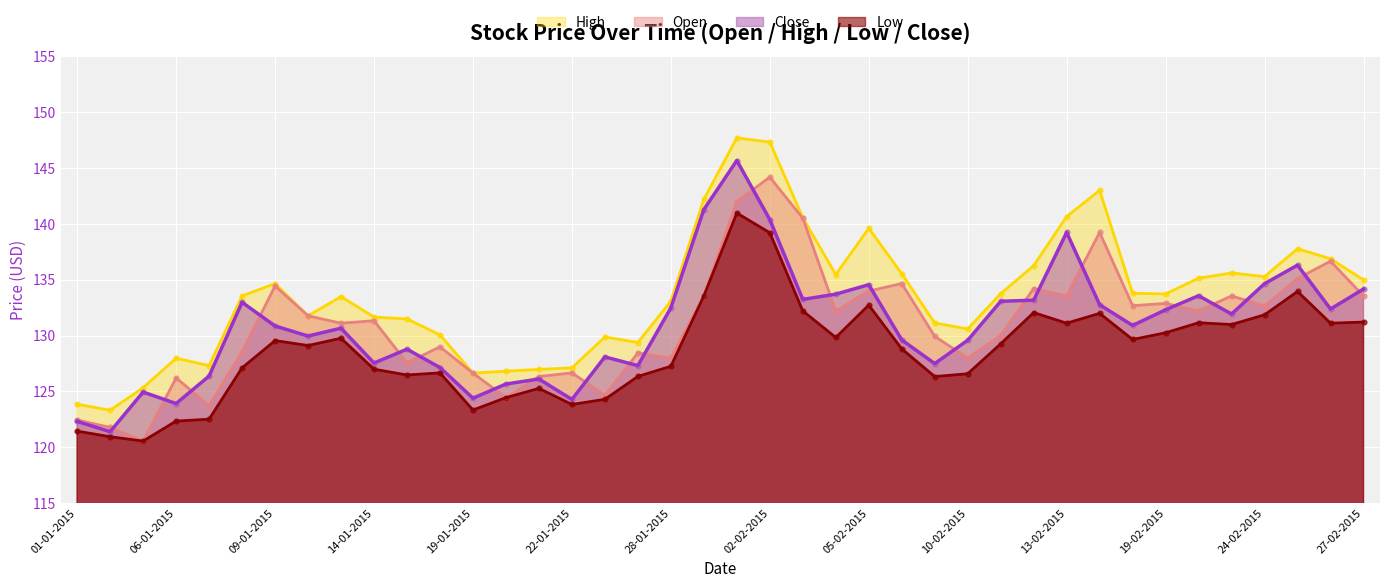

Which series has the largest total across all categories?

High